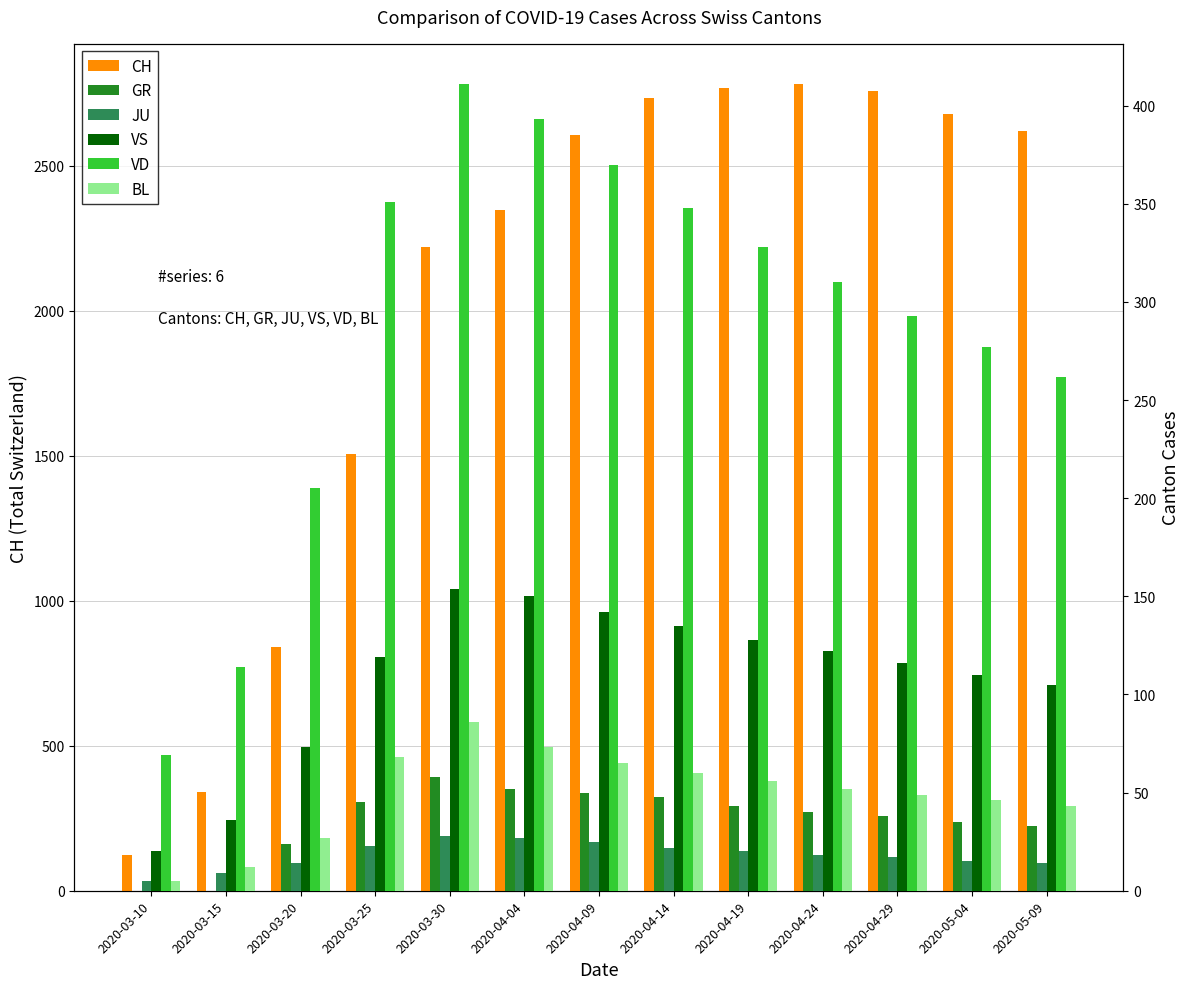

Which label corresponds to the largest value in the chart?

2020-04-24